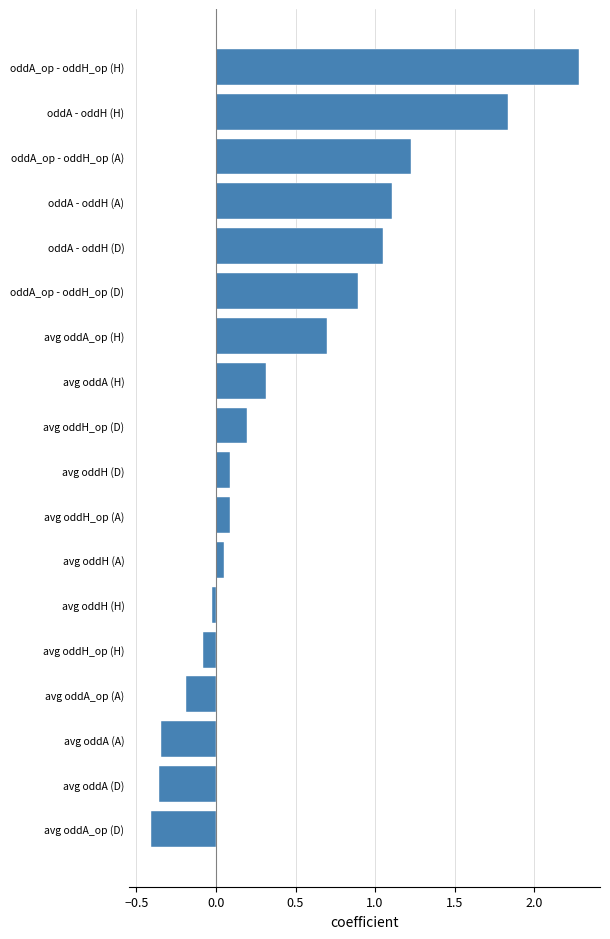

At which label is the value closest to 0?

avg oddH (H)